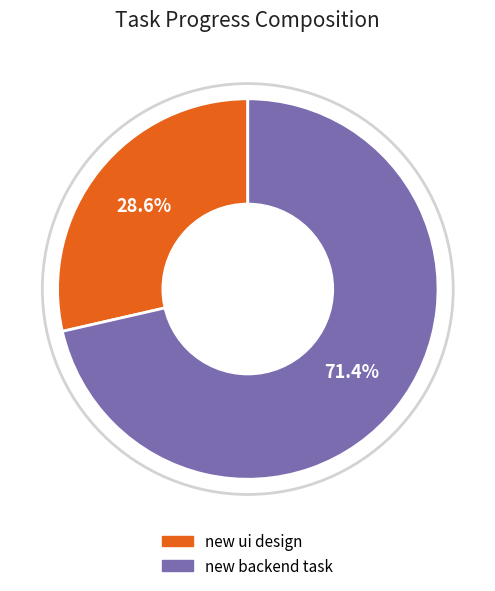

What portion of the pie excludes new ui design?

71.4%